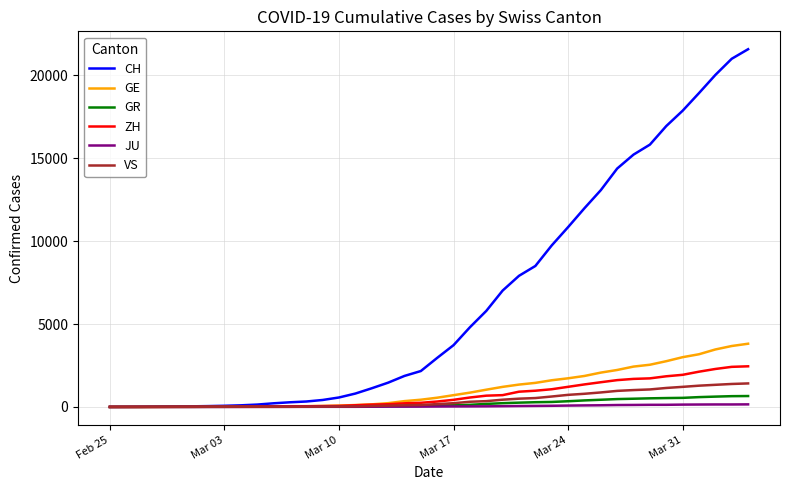

Which series has the widest spread of values?

CH